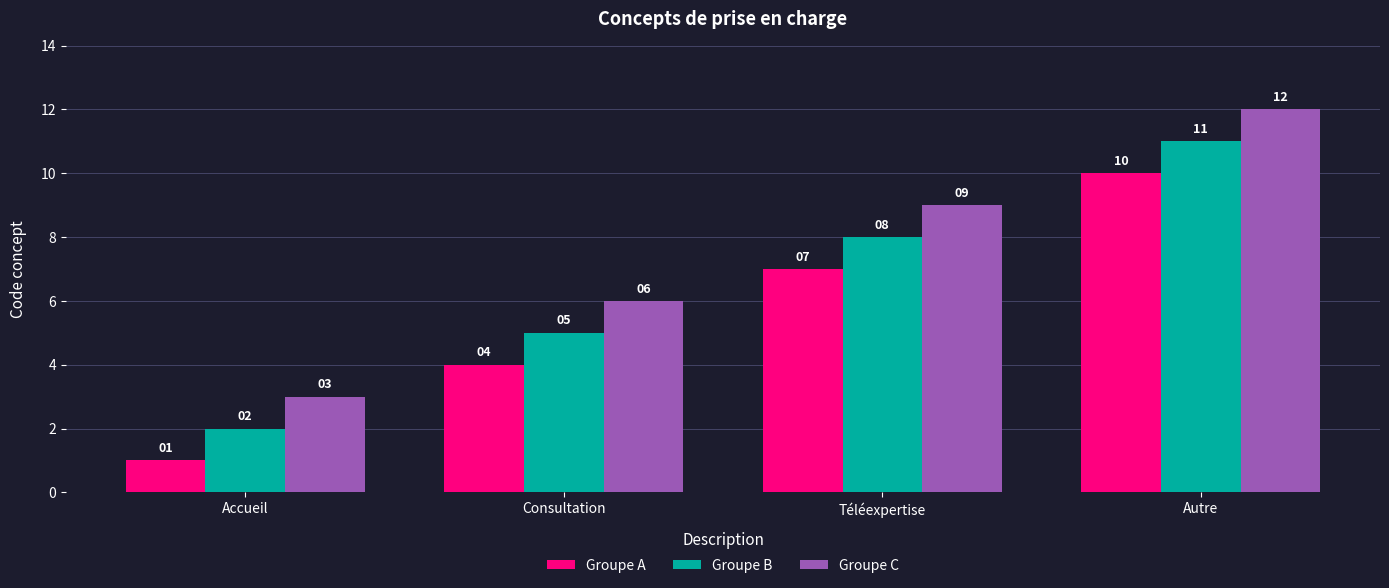

How many bars are there in each group?

3